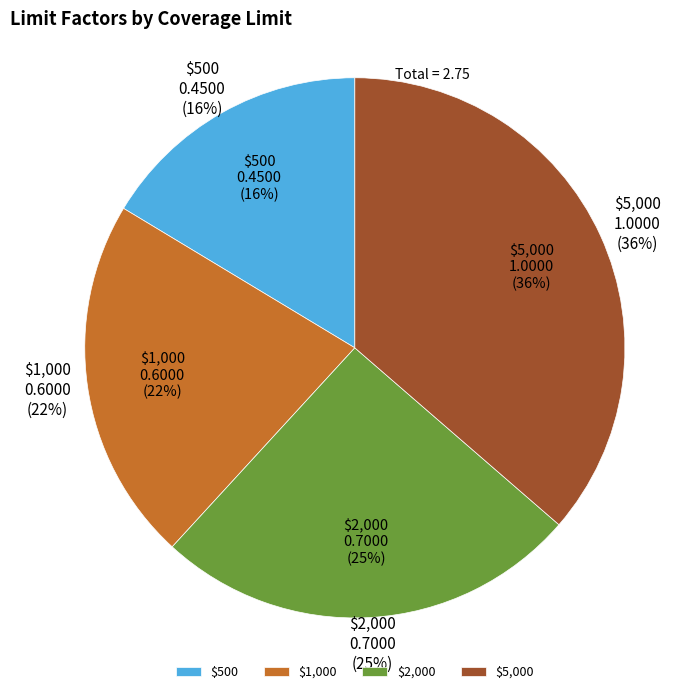

Between $500 and $1,000, which is larger?

$1,000